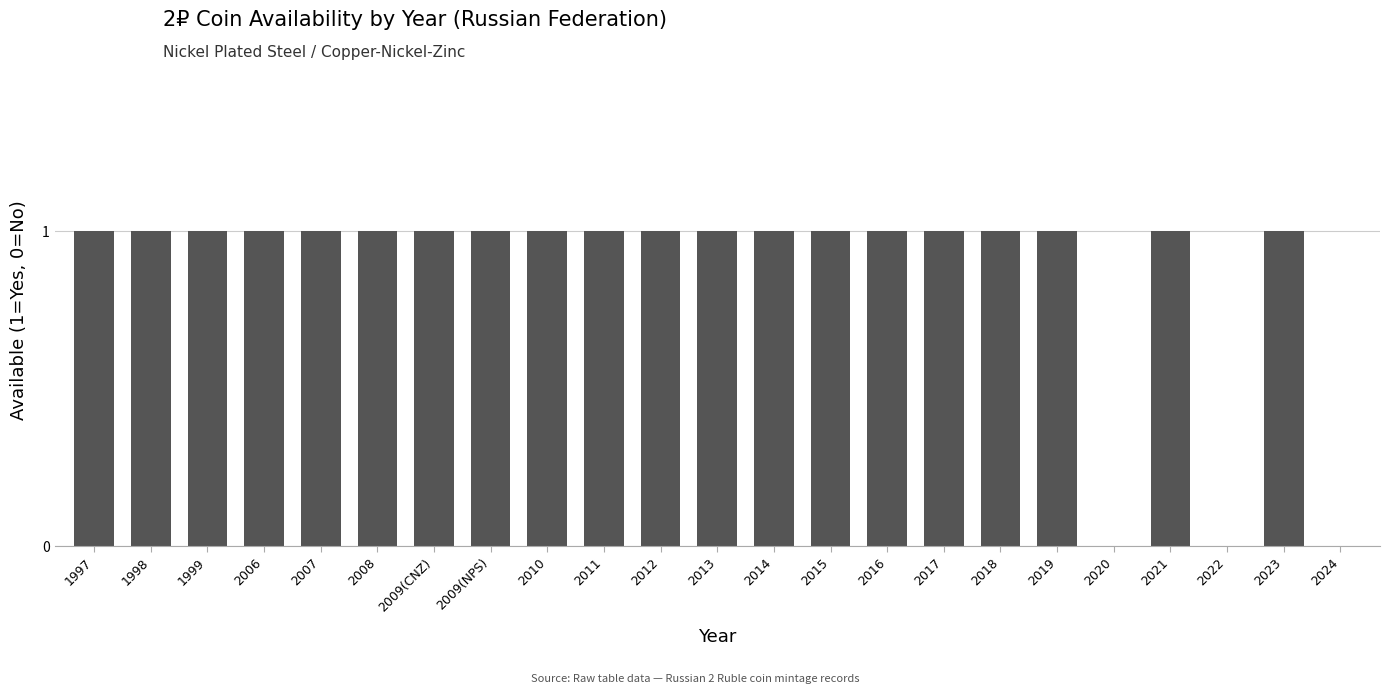

The value at 2020 is 0. True or false?

True